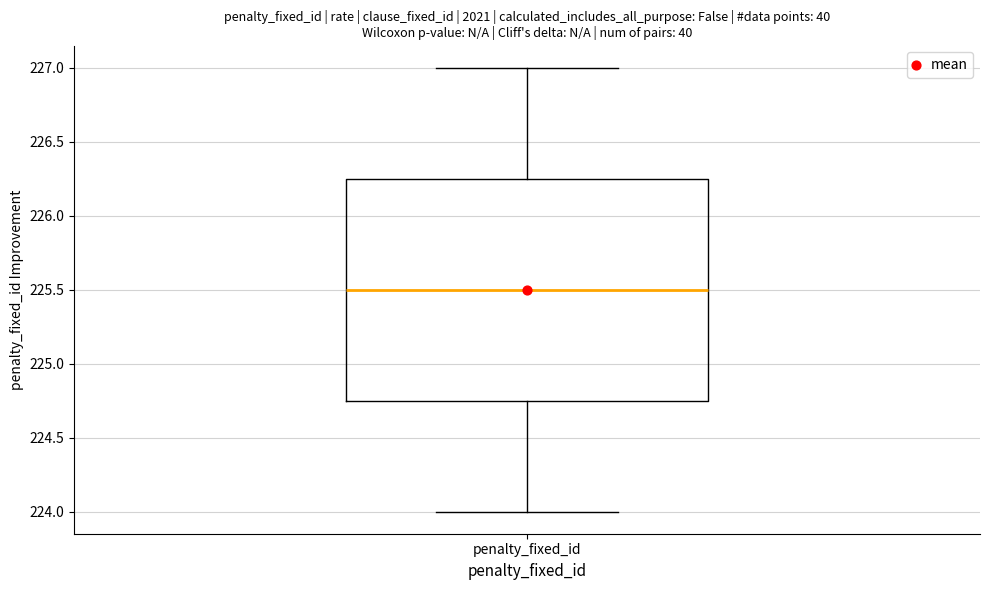

Transcribe this box plot: give where the median line is, the range the box spans, and where the two whiskers end, as read against the y-axis. The values are not printed on the chart, so give them approximately, as read against the axis.

median 225.50, box 224.75 to 226.25, whiskers 224.00 to 227.00